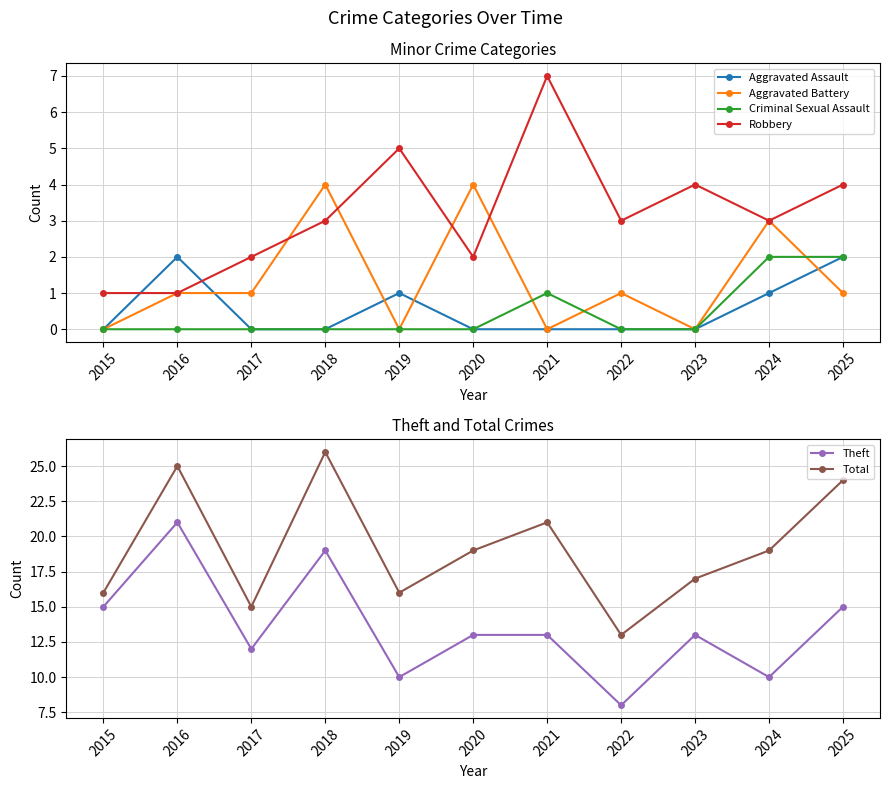

In Aggravated Assault, how many points are higher than both neighbors (excluding endpoints)?

2